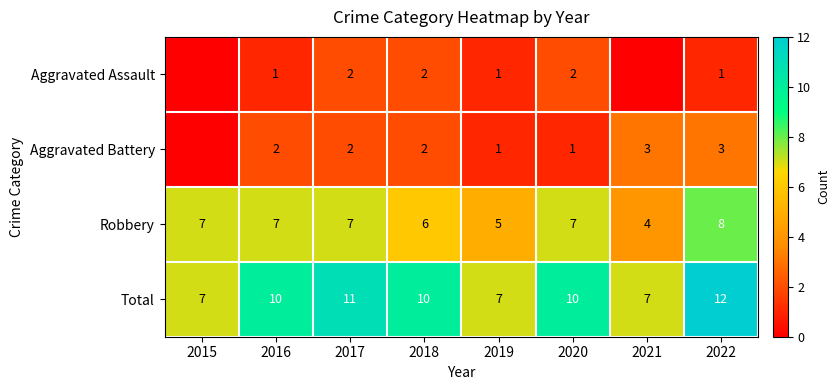

Read the Total value at 2017.

11